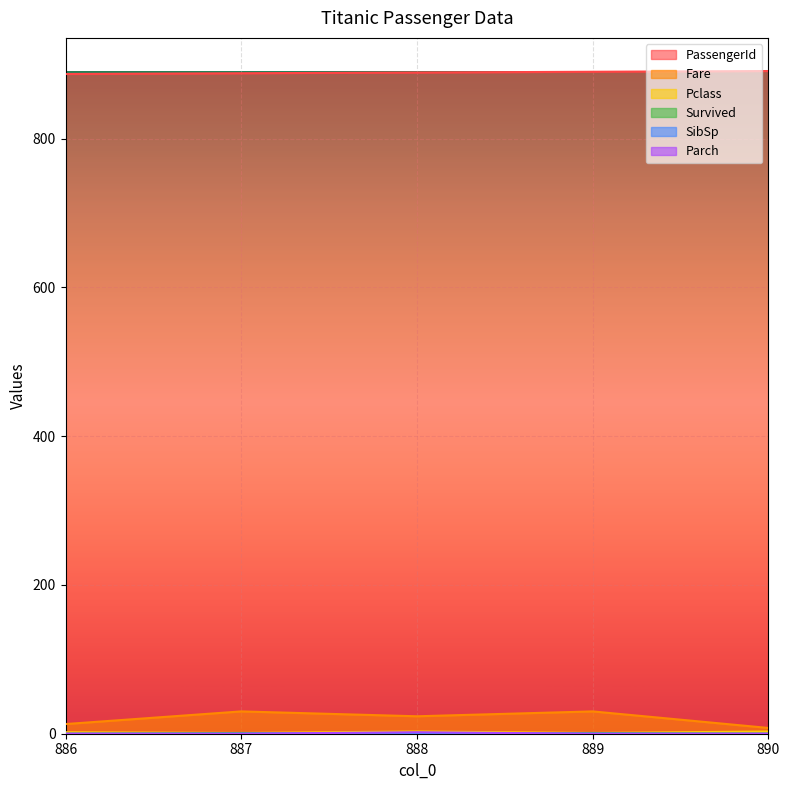

What is the value of the PassengerId point at the 3rd from the left?

889.0